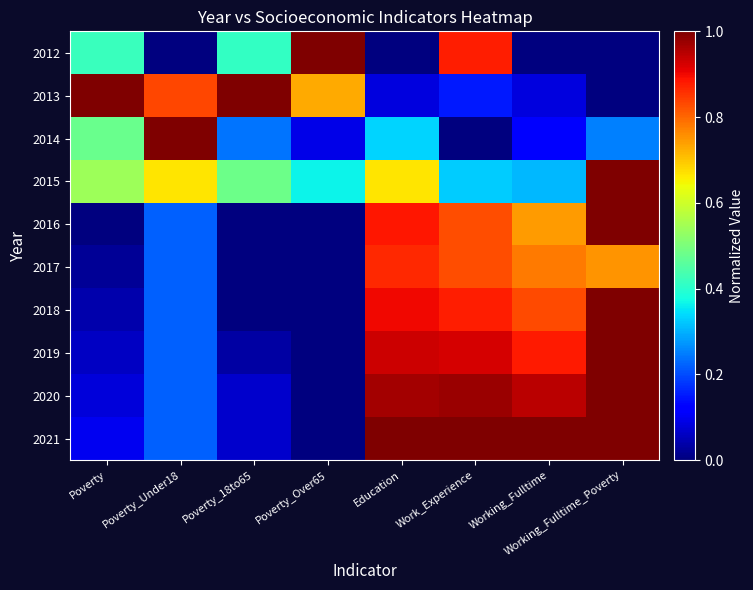

How many categories are shown in the chart?

8